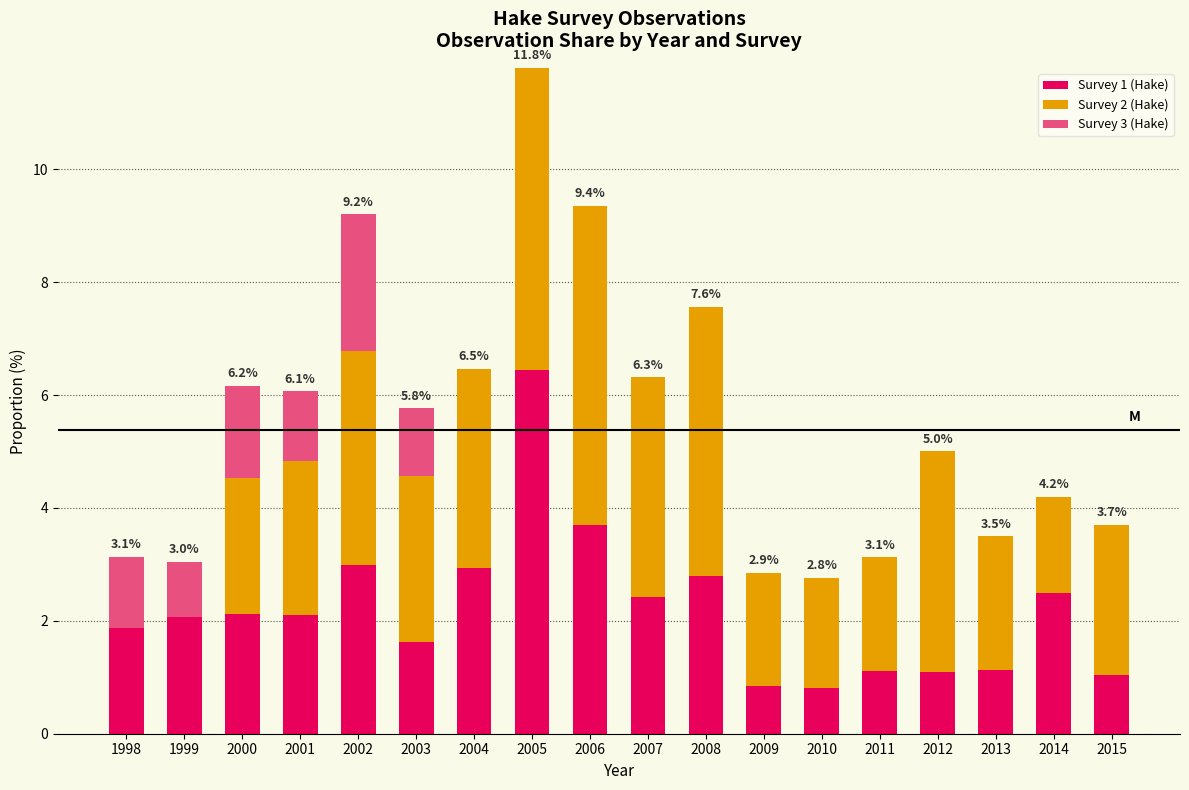

At which category is the sum across all series the highest?

2005